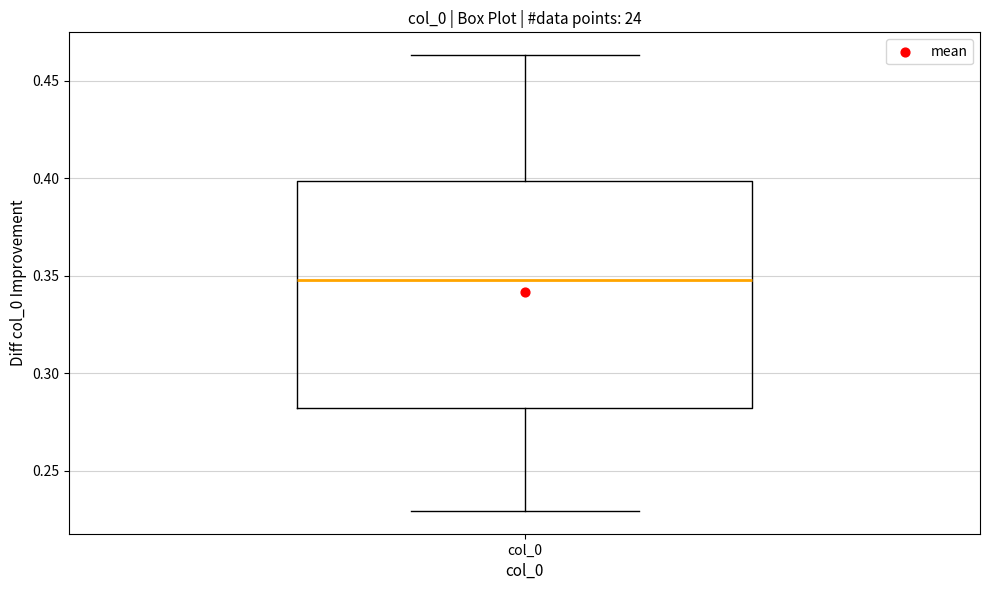

Read this box plot against the y-axis: the position of the median line, the range covered by the box, and the ends of both whiskers. The values are not printed on the chart, so give them approximately, as read against the axis.

median 0.350, box 0.280 to 0.400, whiskers 0.230 to 0.465